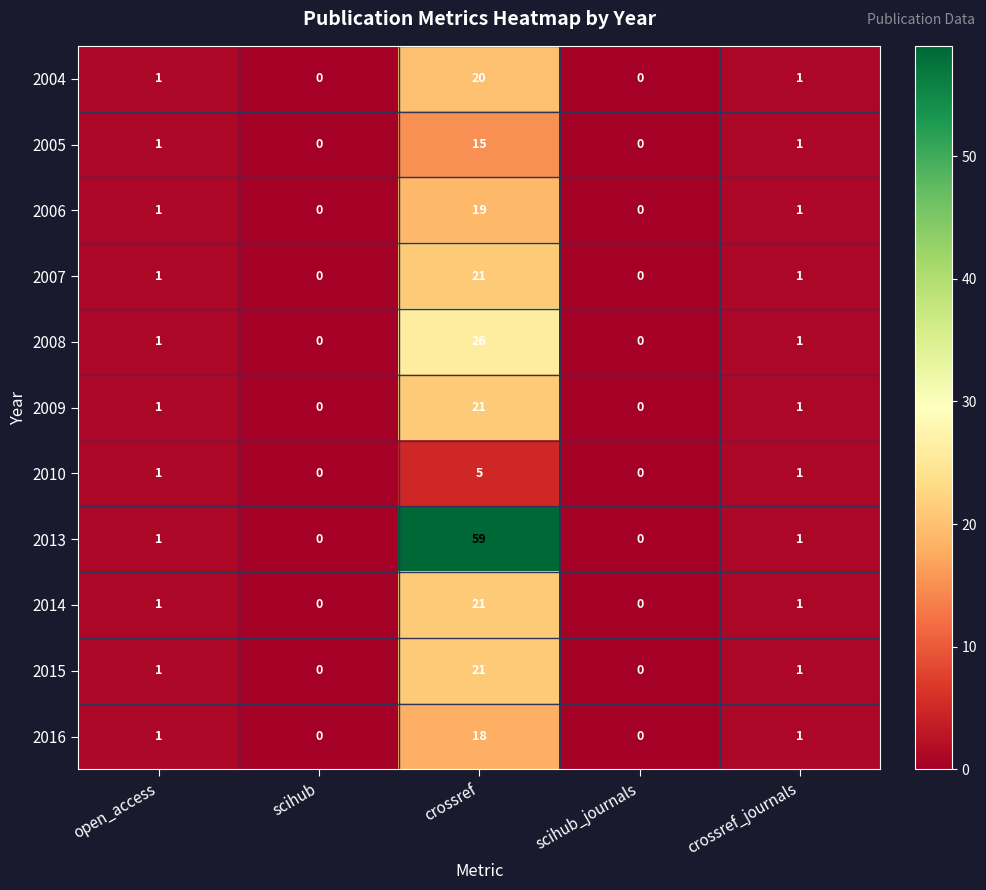

How many data points in 2007 are less than 1?

2